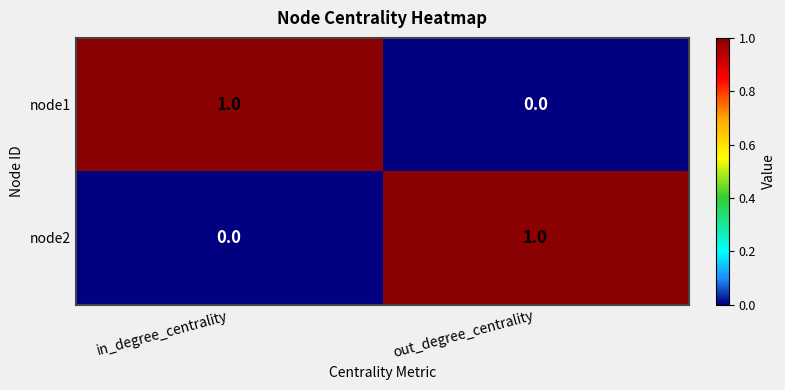

Is the value of node2 at out_degree_centrality greater than the value of node1 at out_degree_centrality?

Yes